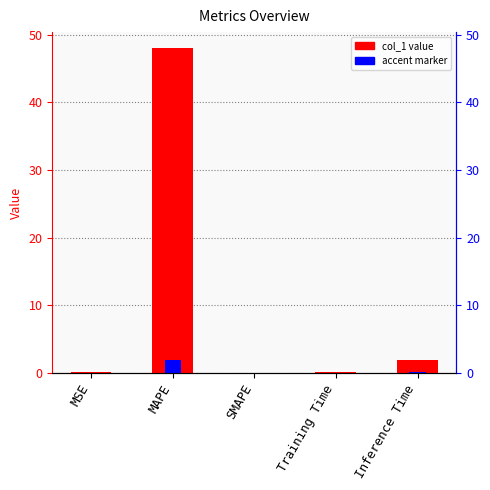

The chart shows a value of 48.0 at MAPE. True or false?

True